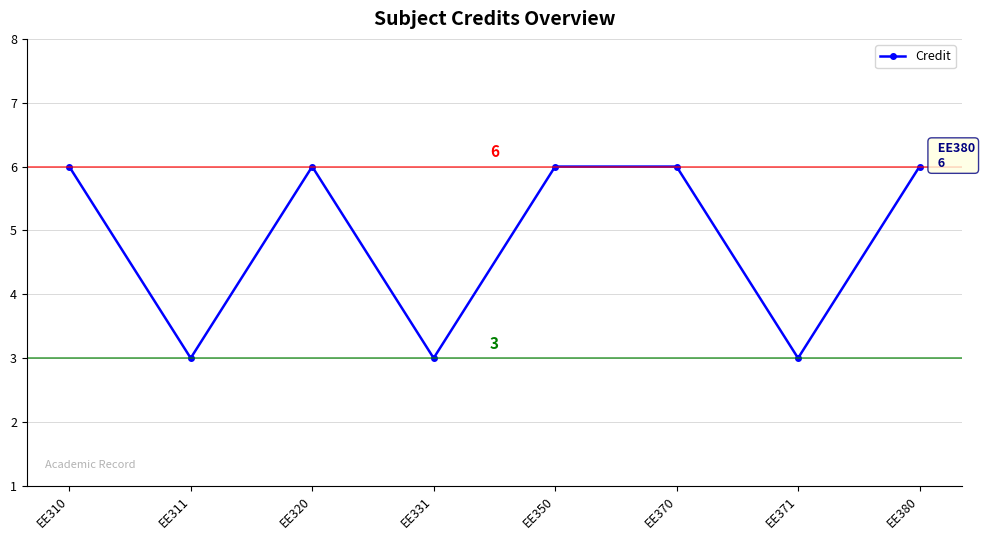

Where is the first local maximum?

EE320